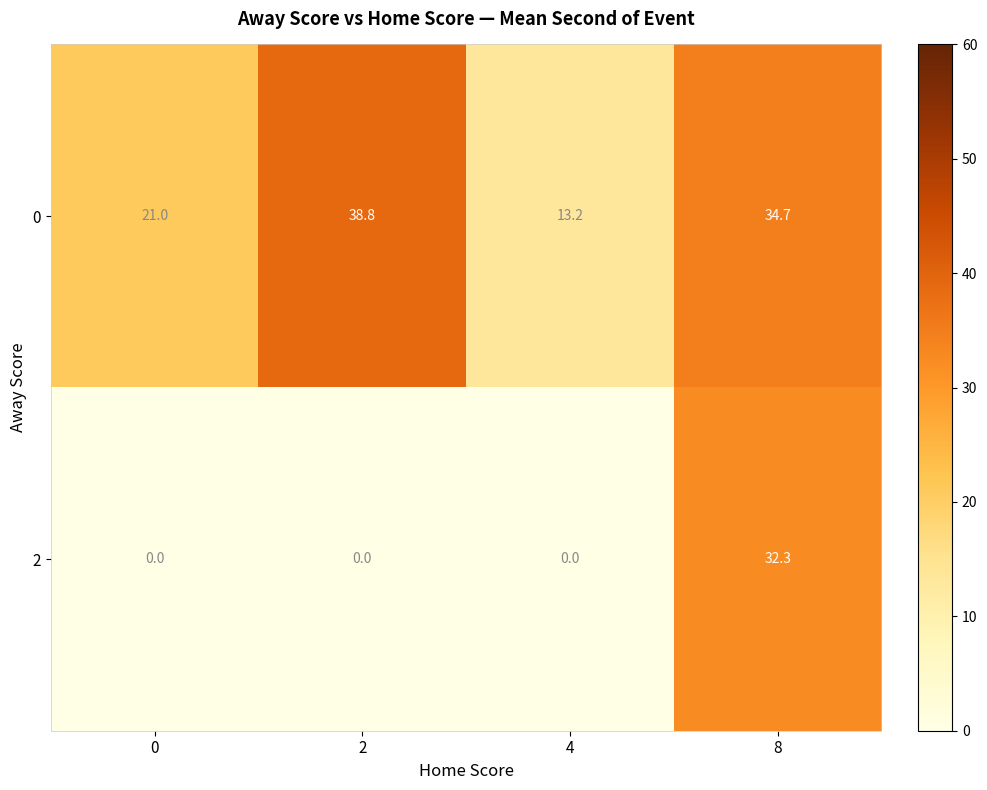

How many categories are shown in the chart?

4